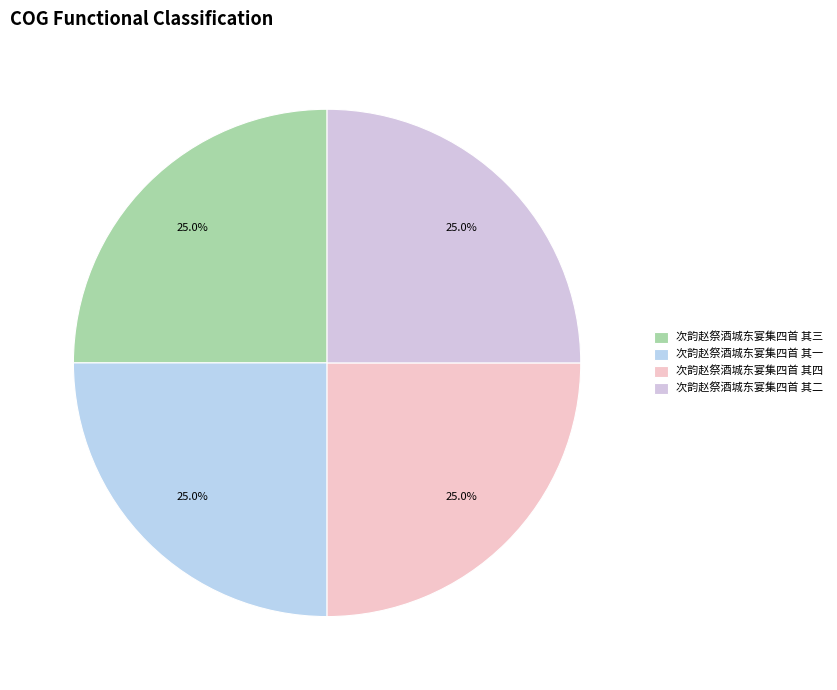

Approximately how many times larger is the value at 次韵赵祭酒城东宴集四首 其四 compared to 次韵赵祭酒城东宴集四首 其一?

1.0